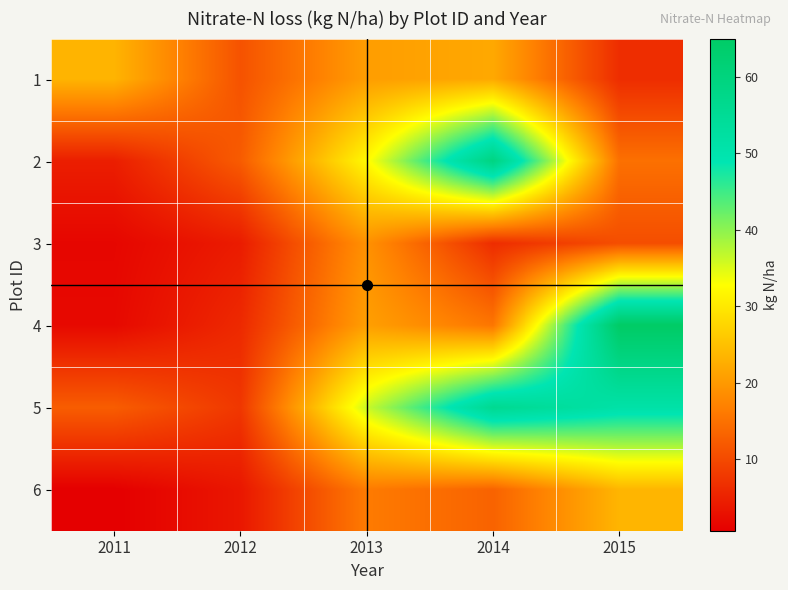

Which label corresponds to the largest value in the chart?

2015